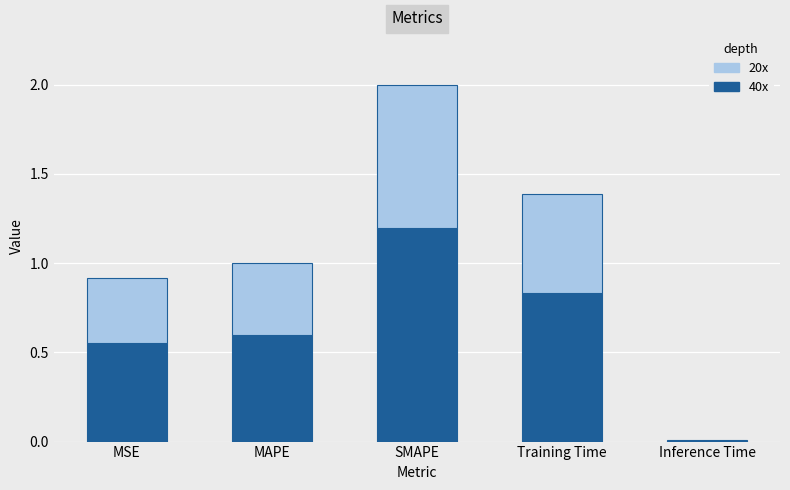

At which category is the sum across all series the highest?

SMAPE